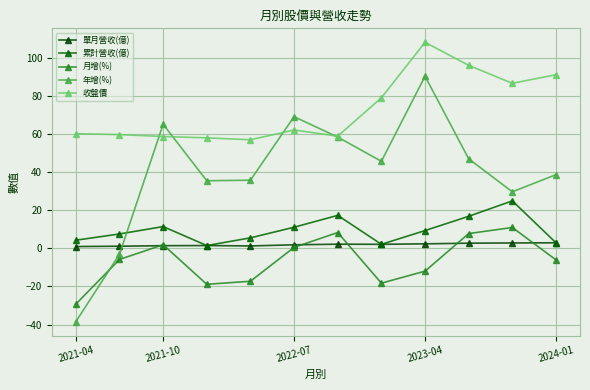

How many values in 年增(%) are above zero?

10